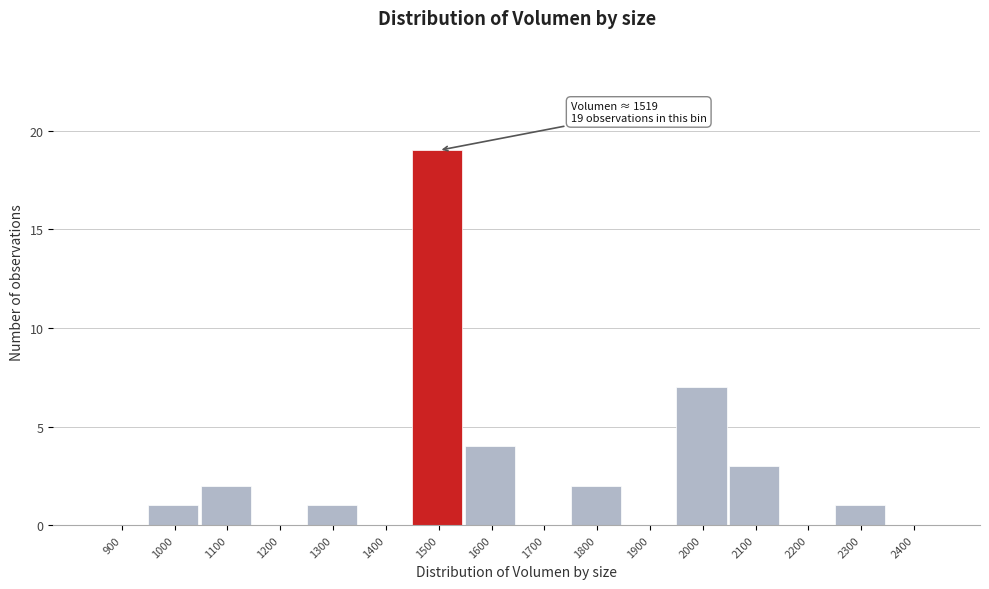

Reading left to right, list all the values displayed in this chart.

900=0	1000=1	1100=2	1200=0	1300=1	1400=0	1500=19	1600=4	1700=0	1800=2	1900=0	2000=7	2100=3	2200=0	2300=1	2400=0